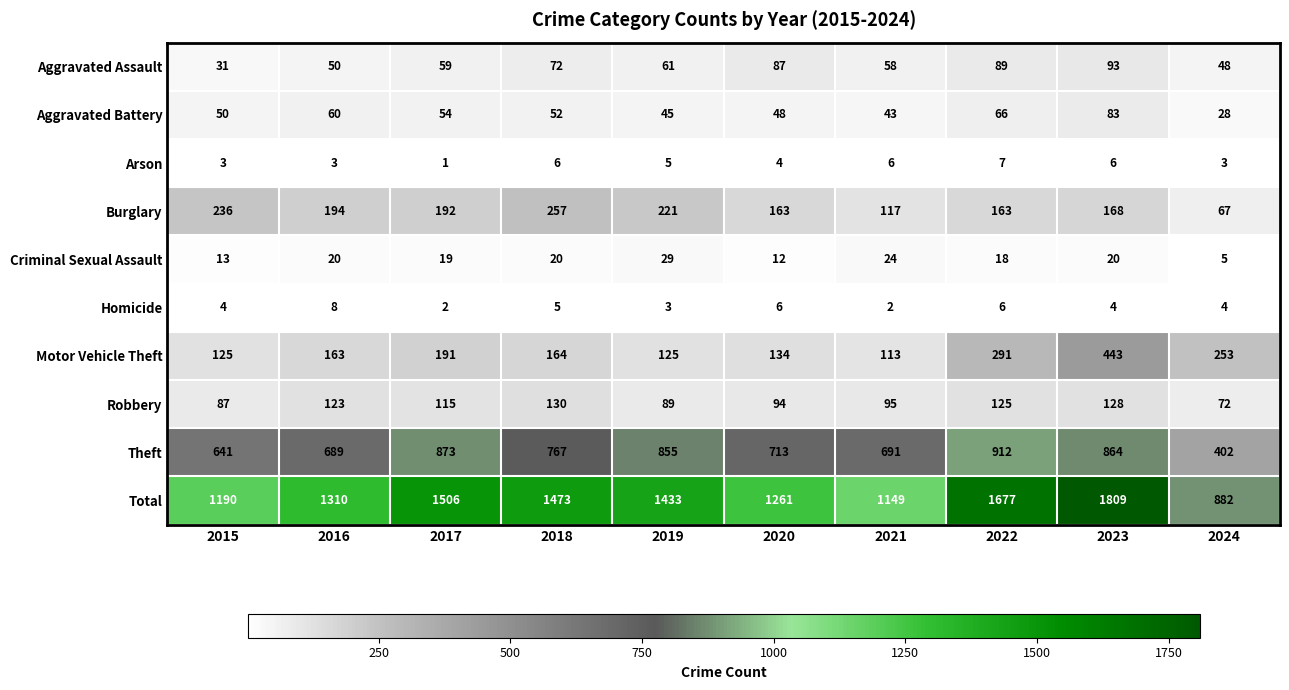

What is the average value of the Motor Vehicle Theft series?

200